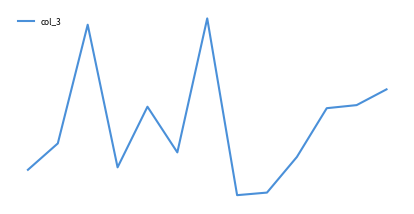

What is the sum of all values?

1410441496